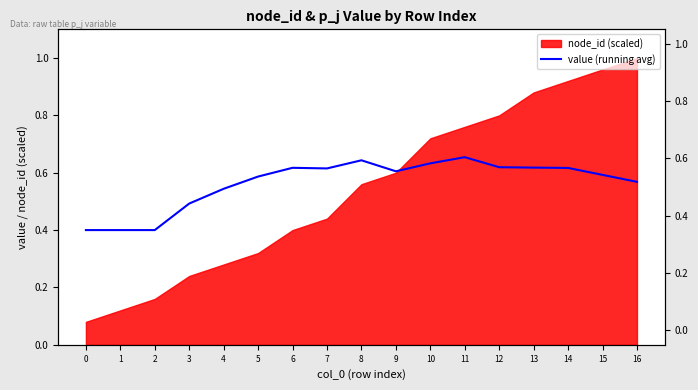

What is the smallest value displayed?

0.4